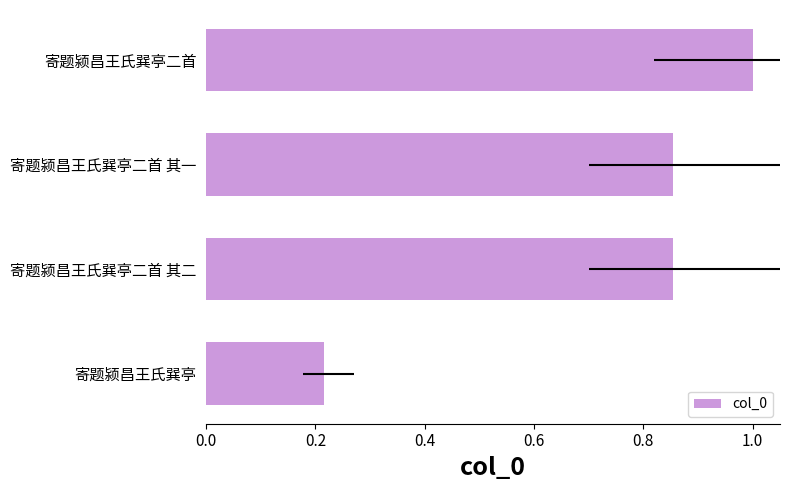

True or false: the data shows 1.4 at 寄题颍昌王氏巽亭二首.

False